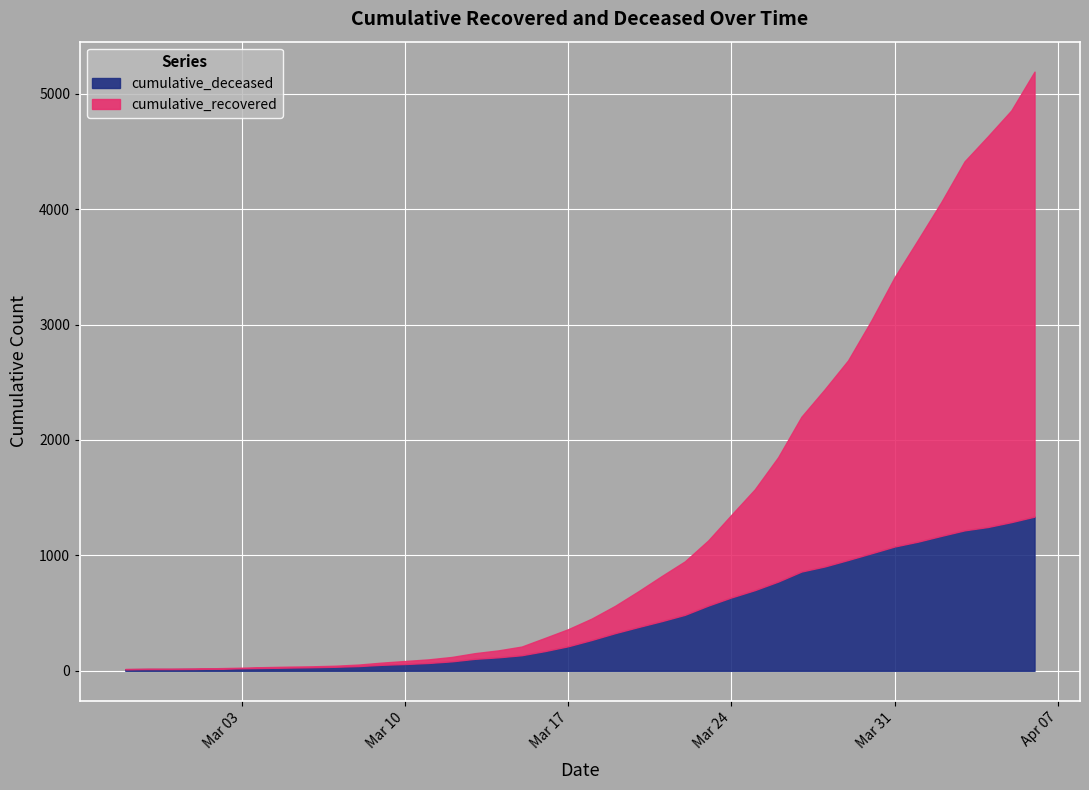

Which category has the highest value in the cumulative_recovered series?

2020-04-06